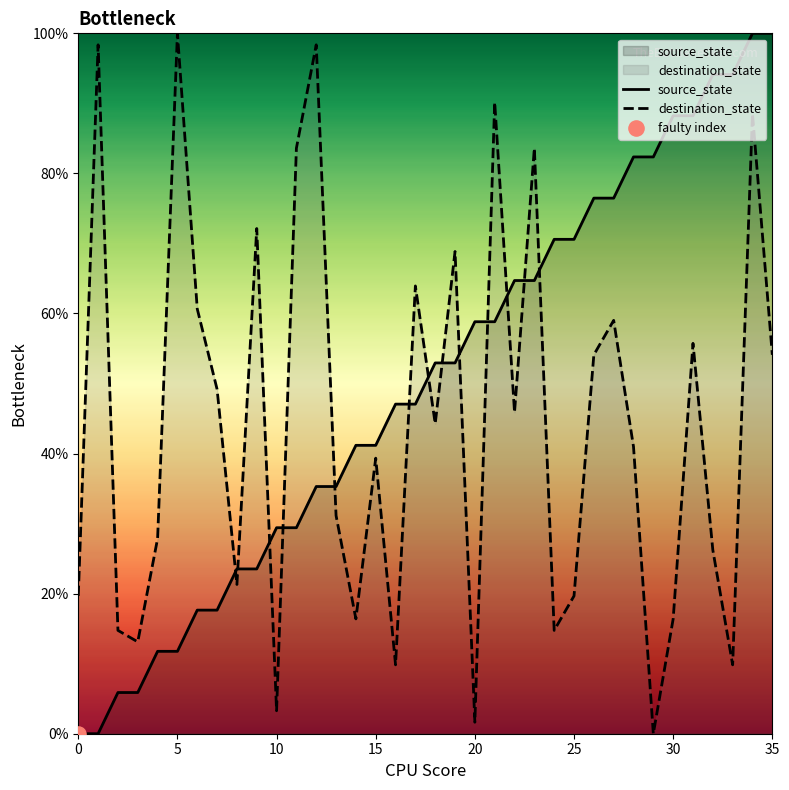

What are all the series names shown in the legend?

source_state, destination_state